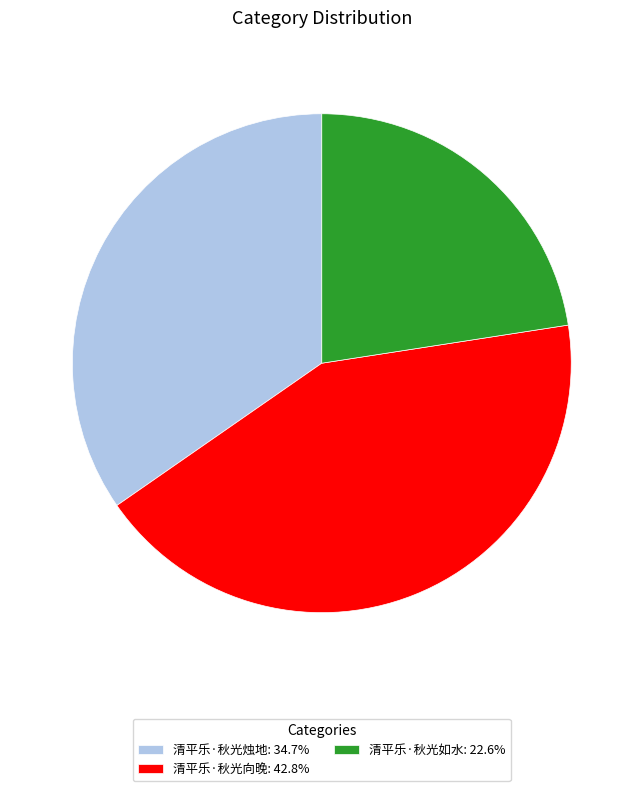

Is there any slice that represents more than half of the pie?

No